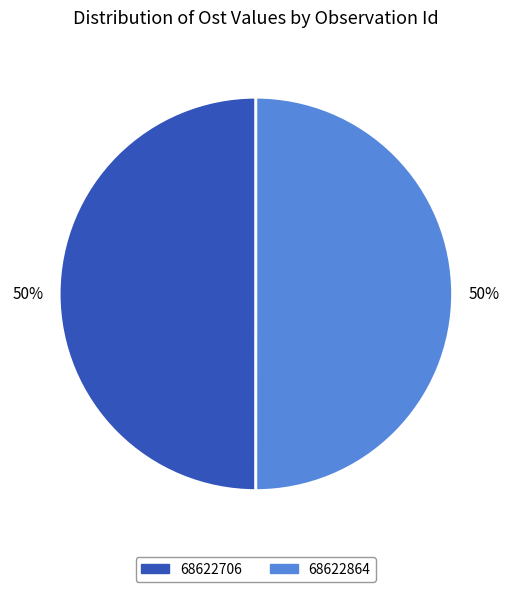

How many segments does this pie chart have?

2